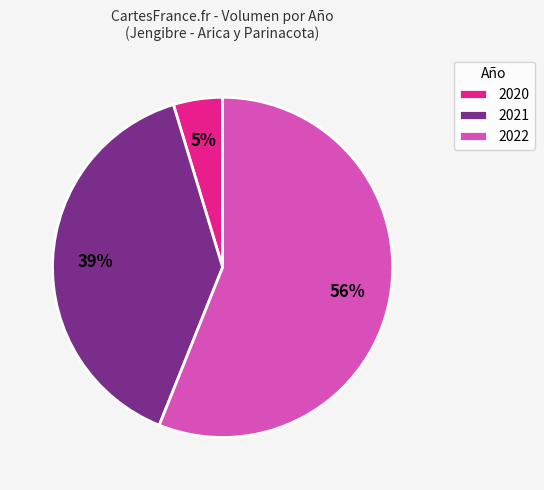

Does any single category account for the majority?

Yes